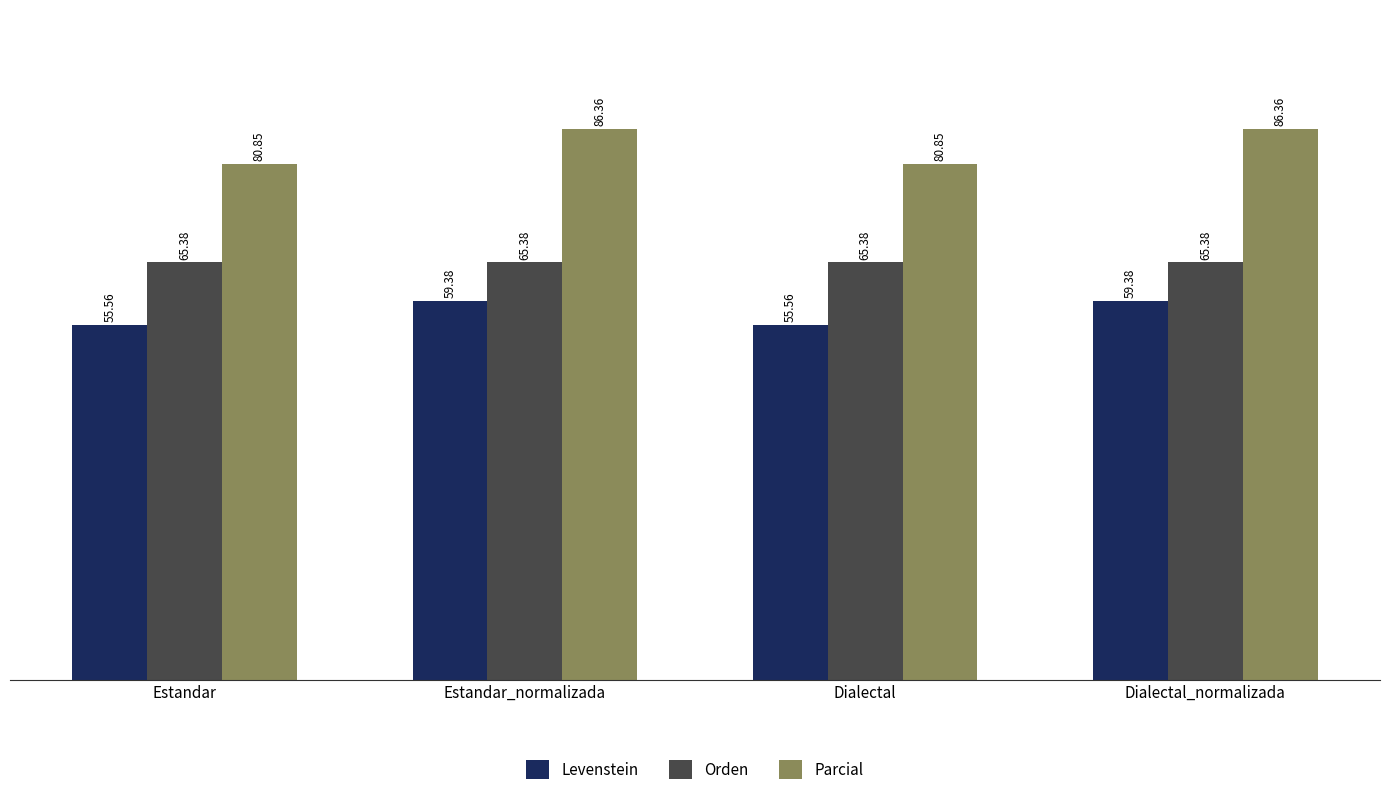

Where does the Parcial series first go above 86?

Estandar_normalizada